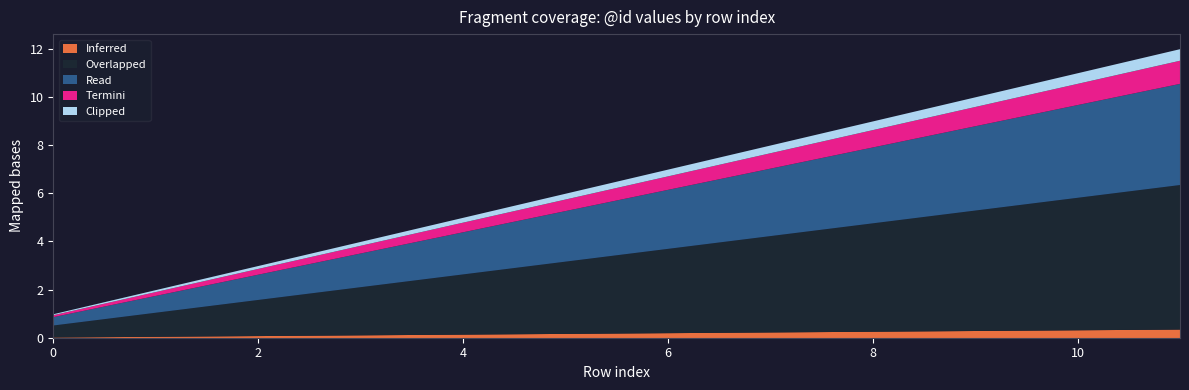

How many values in the Read series exceed 7?

5